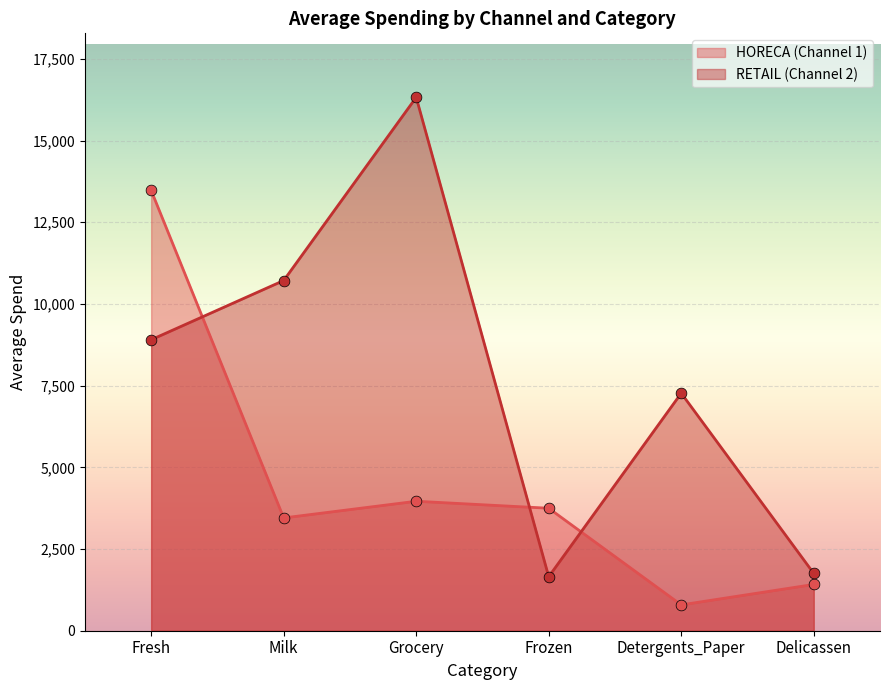

What are all the series names shown in the legend?

HORECA (Channel 1), RETAIL (Channel 2)